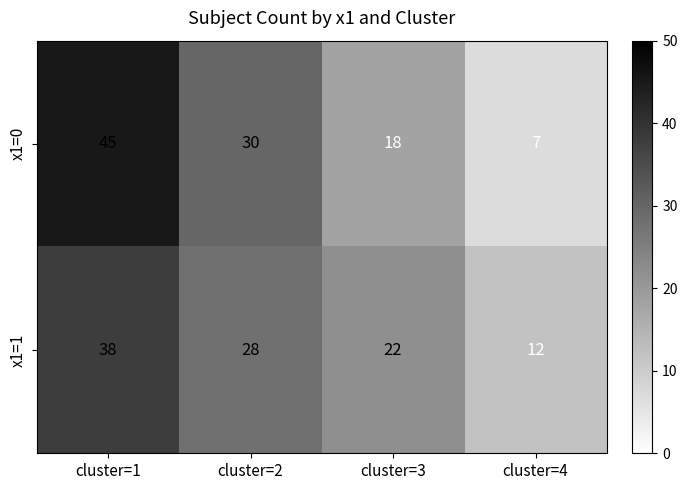

Where does the x1=0 series first go above 30?

cluster=1